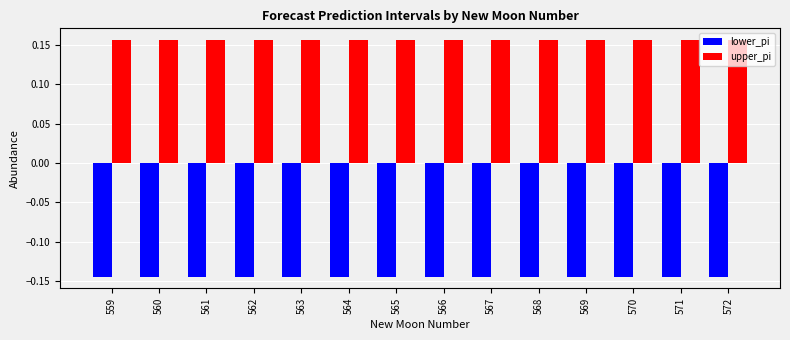

Count the number of data series in this chart.

2